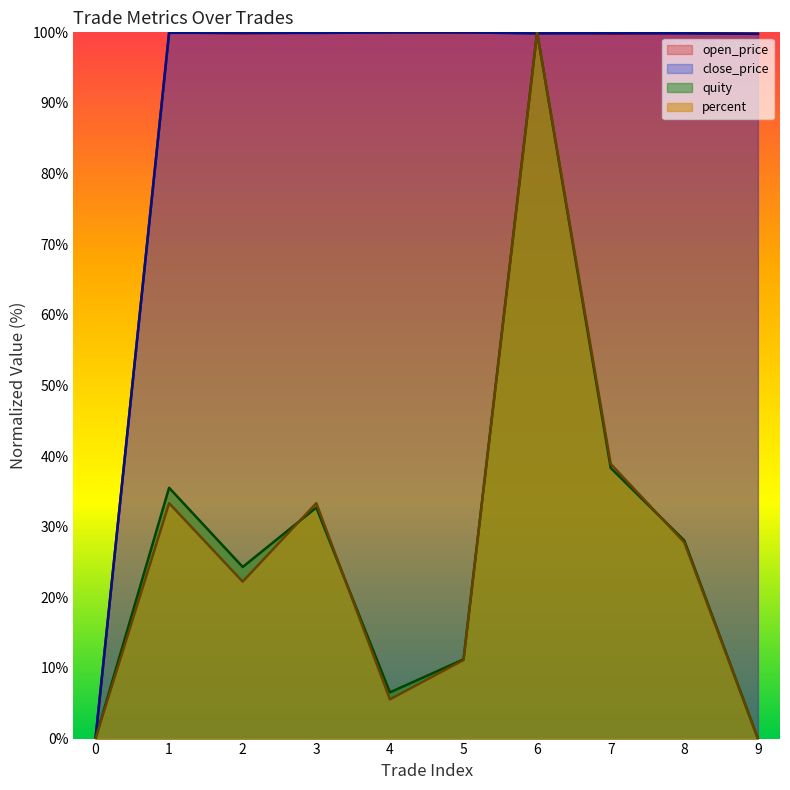

List the labels in order of open_price value, largest first.

6, 4, 1, 5, 3, 8, 2, 7, 9, 0